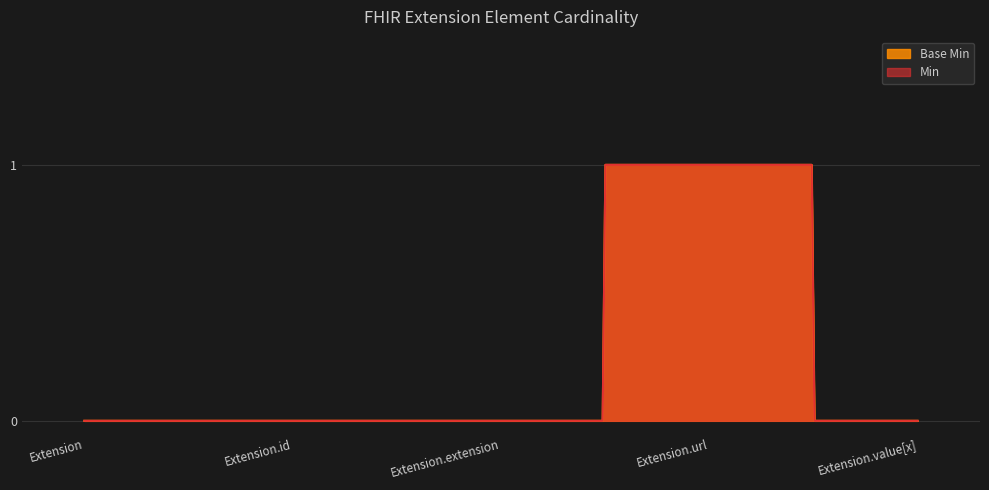

How many values in Min are above zero?

1